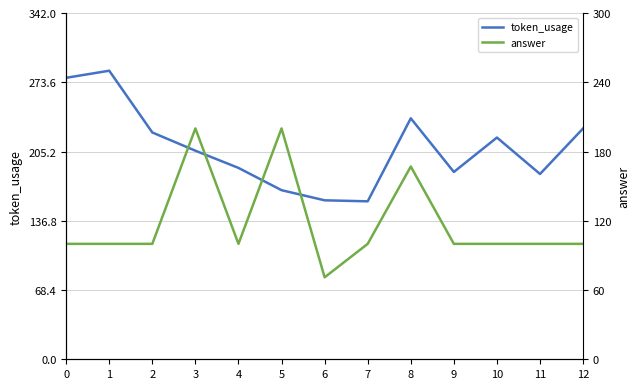

What is the difference between the maximum and minimum values in the token_usage series?

129